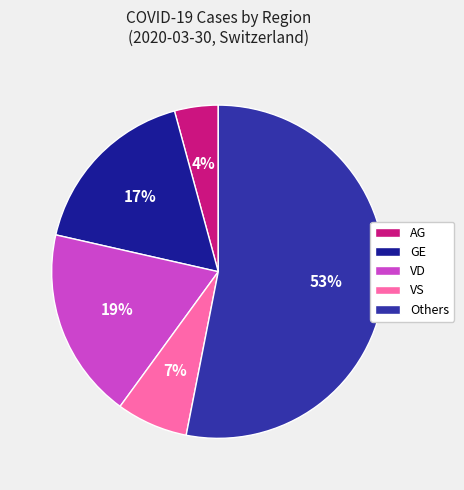

Which category has the smallest portion of the pie?

AG